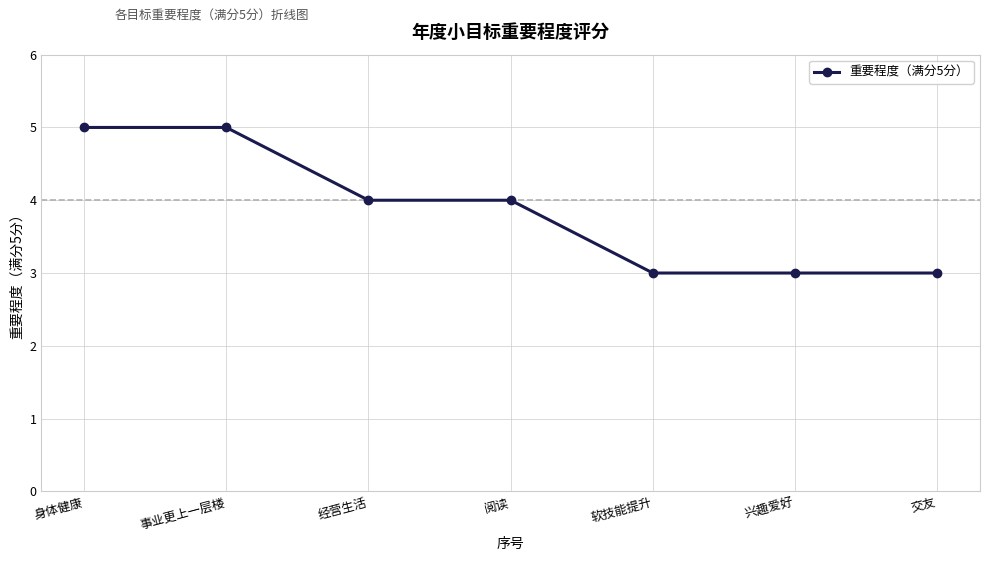

What is the minimum value shown in the chart?

3